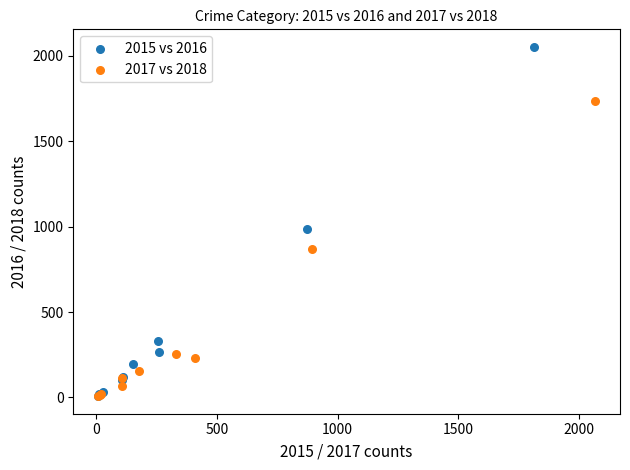

Which series reaches the maximum Y coordinate?

2015 vs 2016